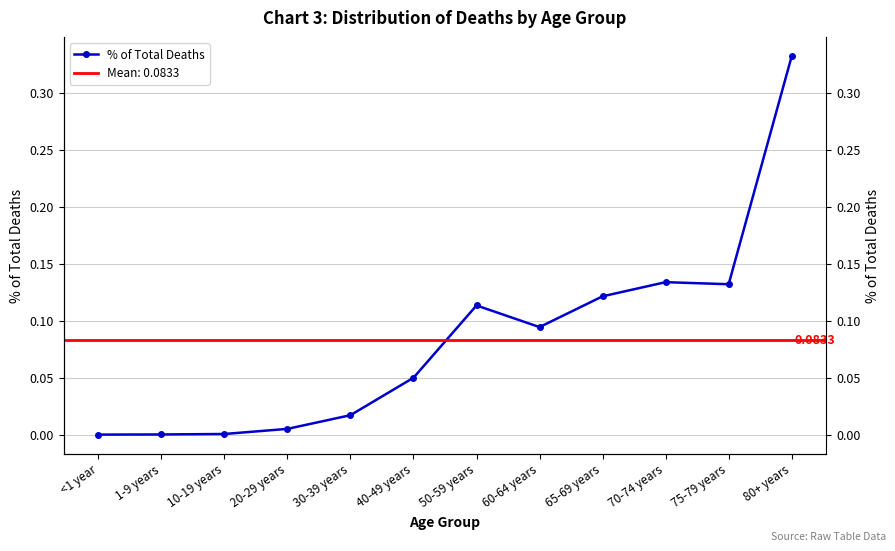

The value at <1 year is 0.0. True or false?

False